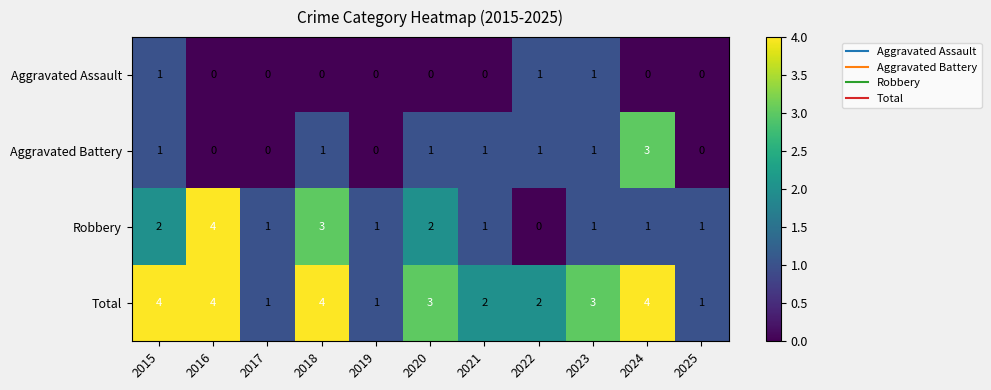

What is the difference between the maximum and minimum values in the Aggravated Battery series?

3